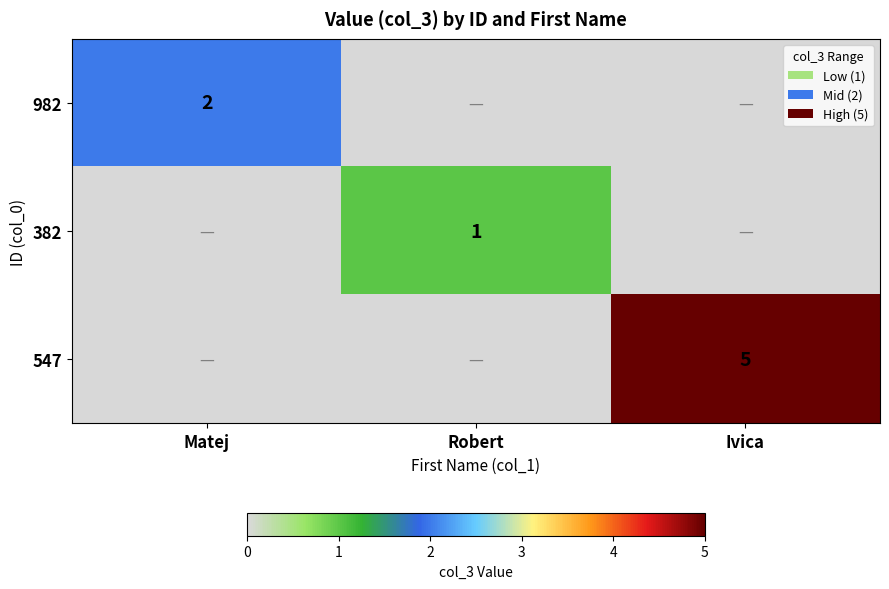

At which category is the sum across all series the highest?

Ivica